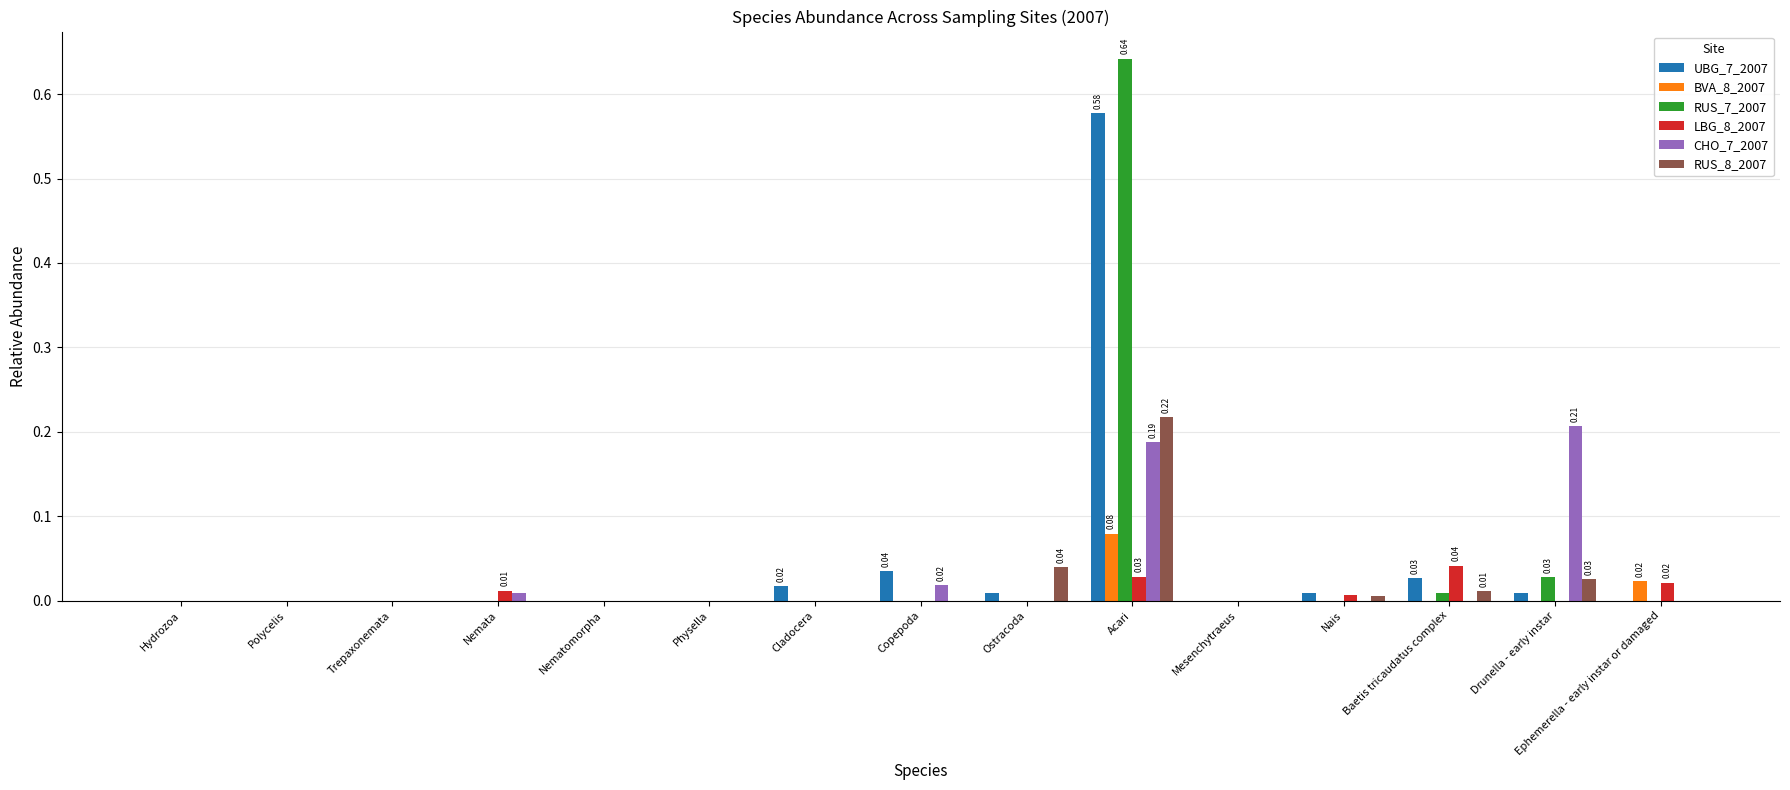

At which label does CHO_7_2007 reach its peak?

Drunella - early instar